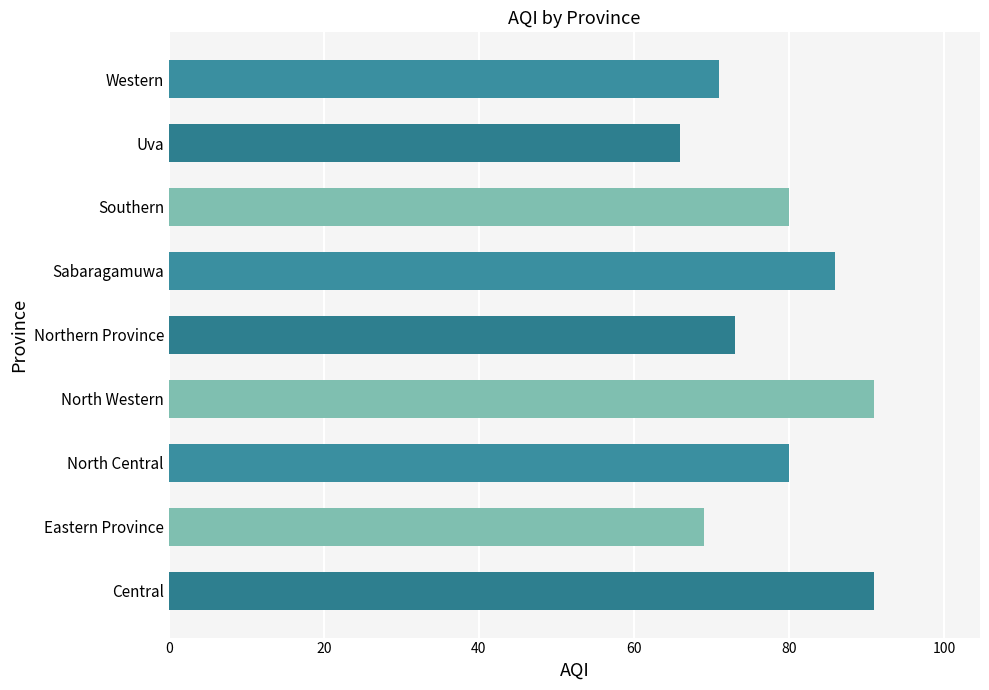

What is the change in value from Eastern Province to Northern Province?

+4